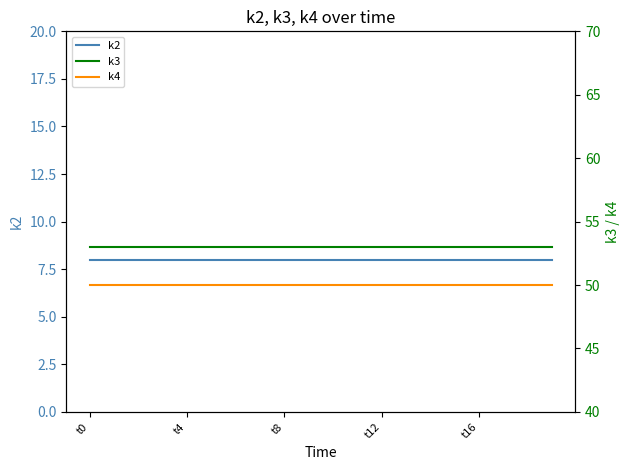

What are all the series names shown in the legend?

k2, k3, k4